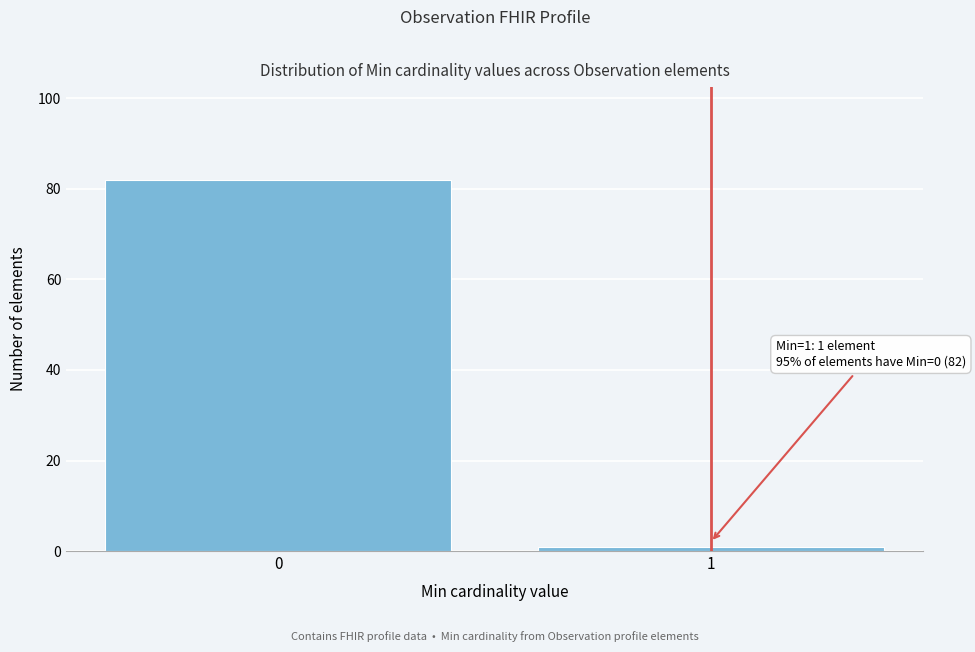

Reading left to right, extract all data points from this chart.

0=82	1=1